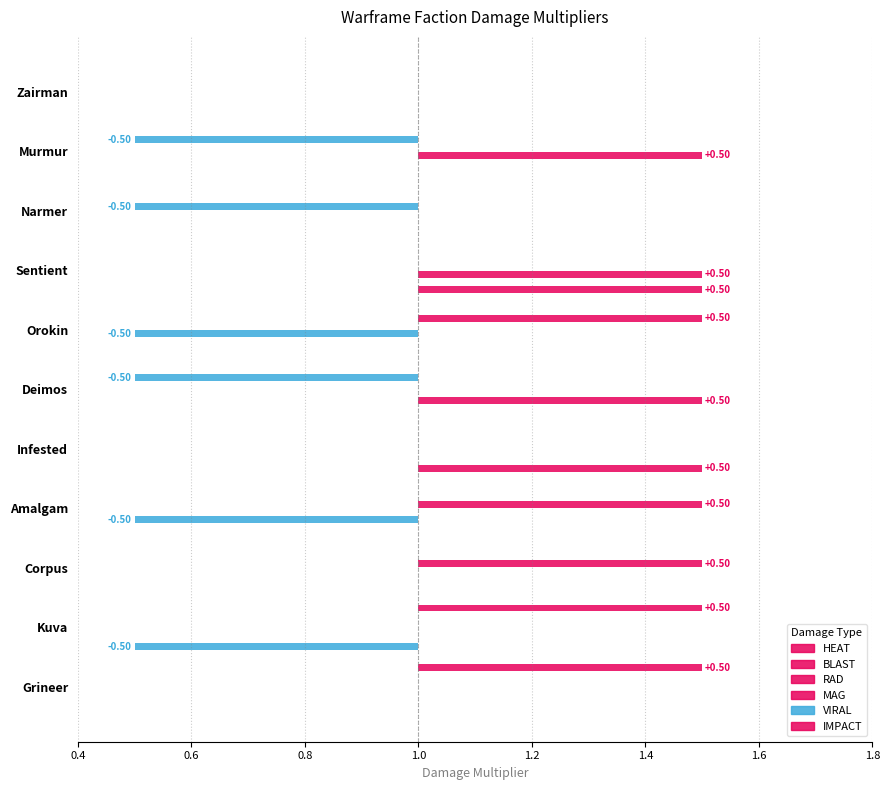

What are all the series names shown in the legend?

HEAT, BLAST, RAD, MAG, VIRAL, IMPACT